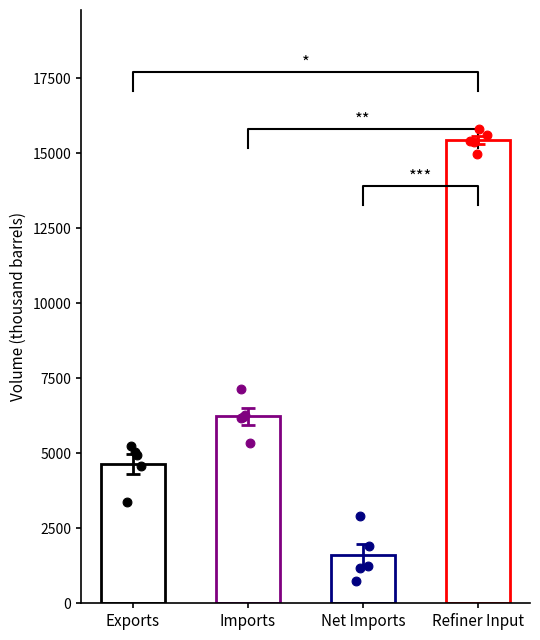

Which series reaches the minimum Y coordinate?

net_imports